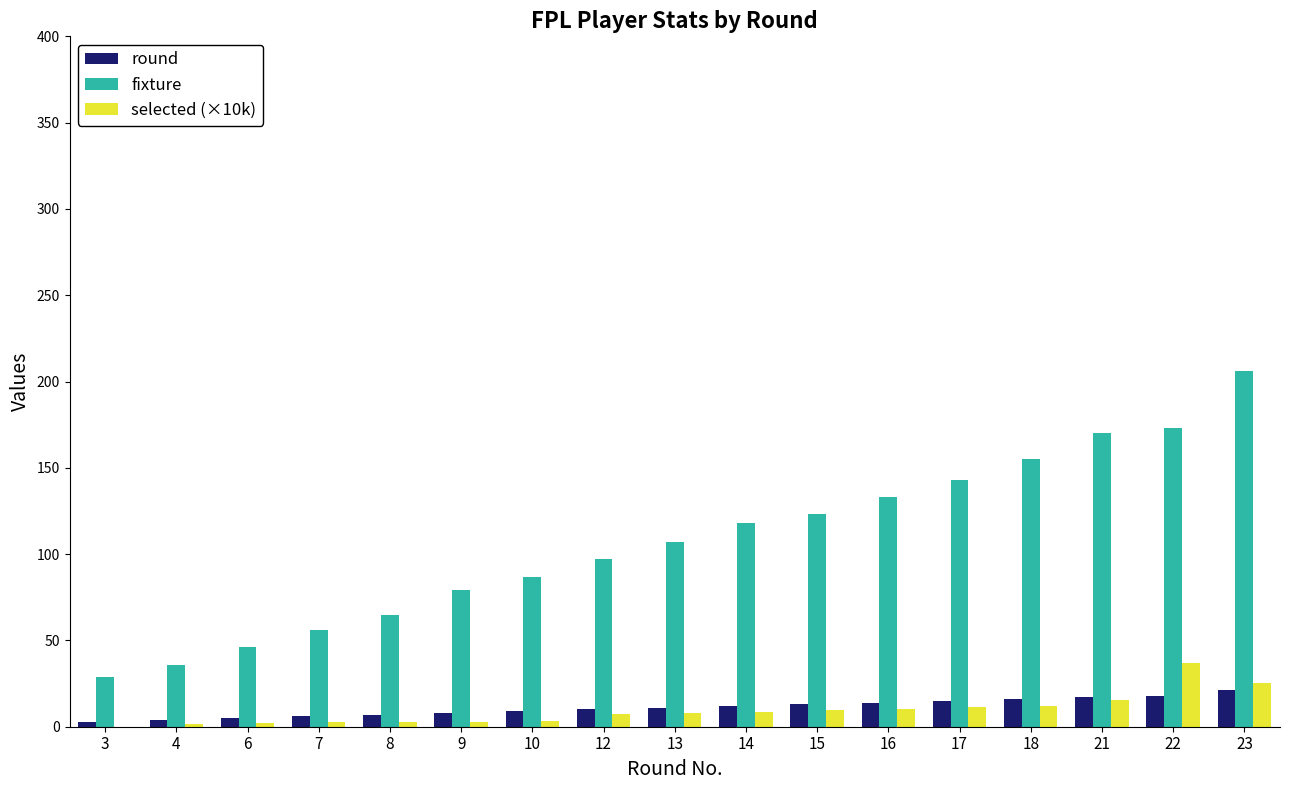

Is the value of selected (×10k) at 4 greater than the value of fixture at 22?

No